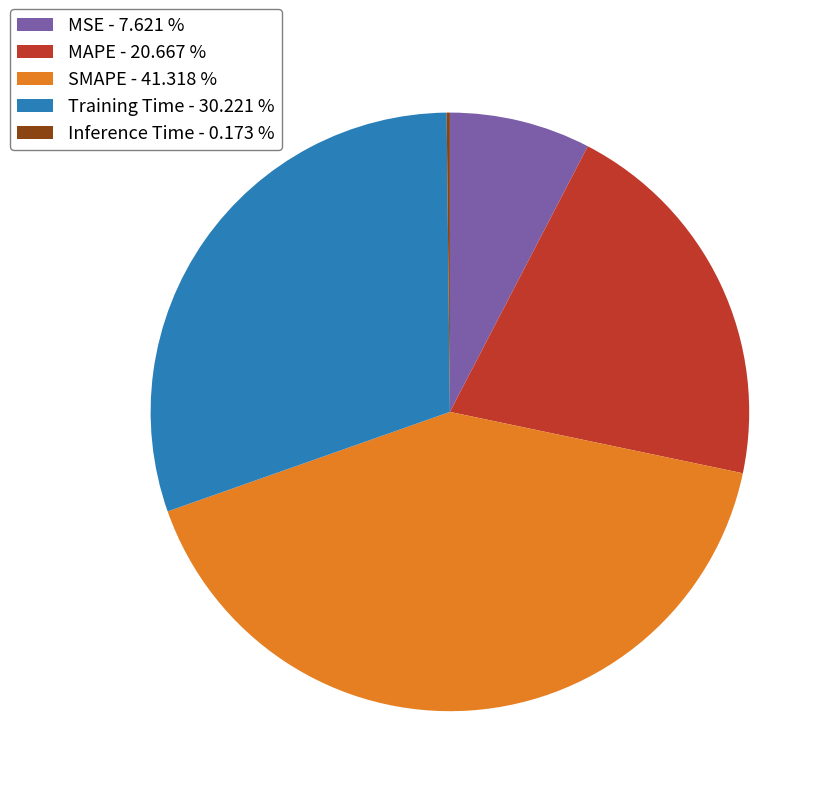

Does any single category account for the majority?

No